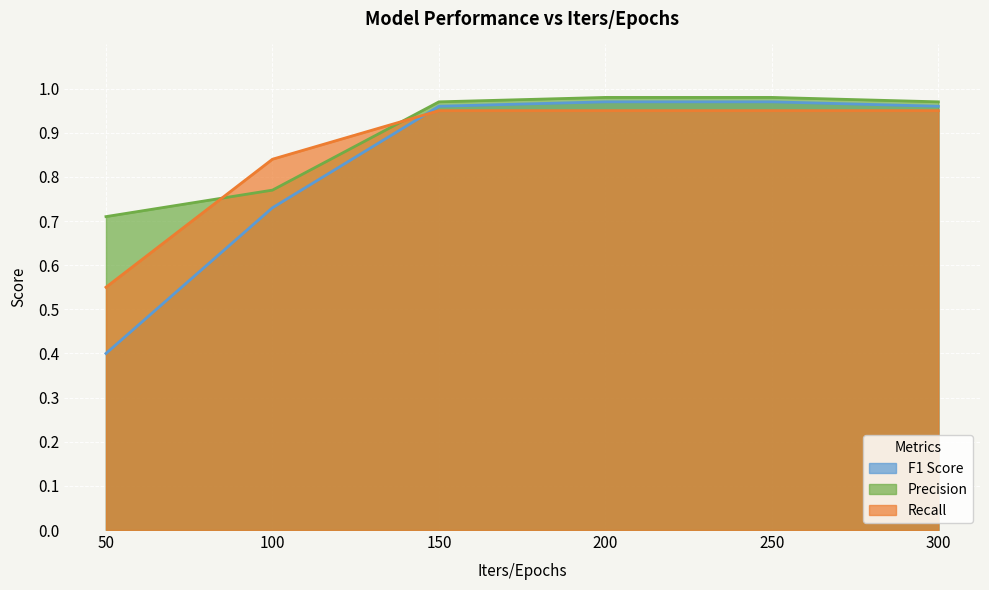

How many times do F1 Score and Recall cross each other?

1